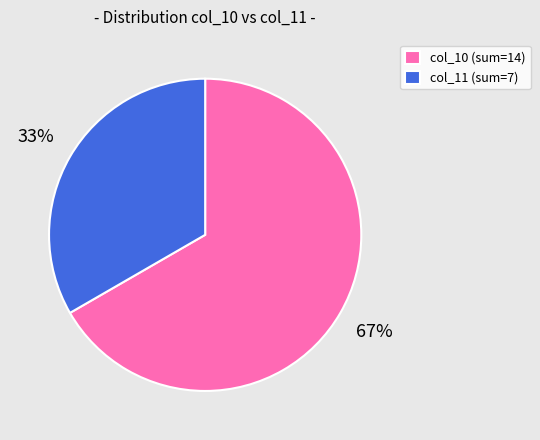

Count the number of slices in the pie.

2